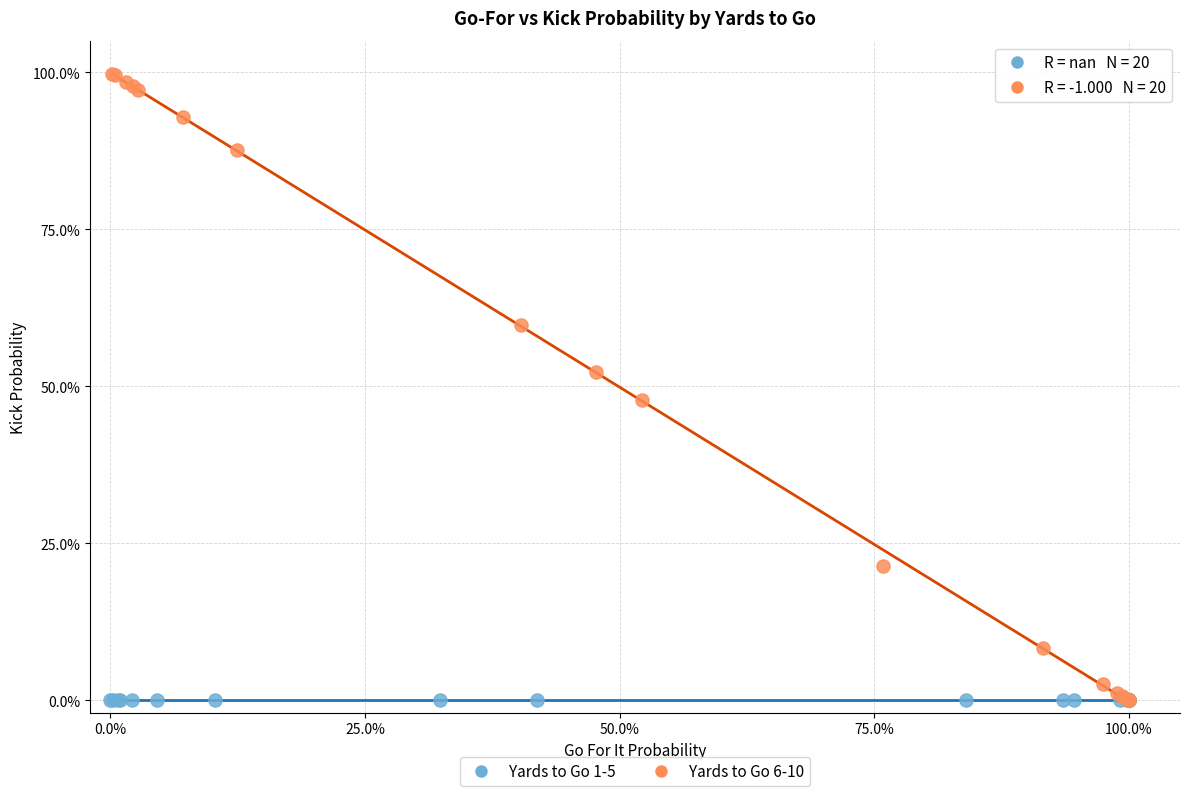

Which series reaches the maximum Y coordinate?

Yards to Go 6-10